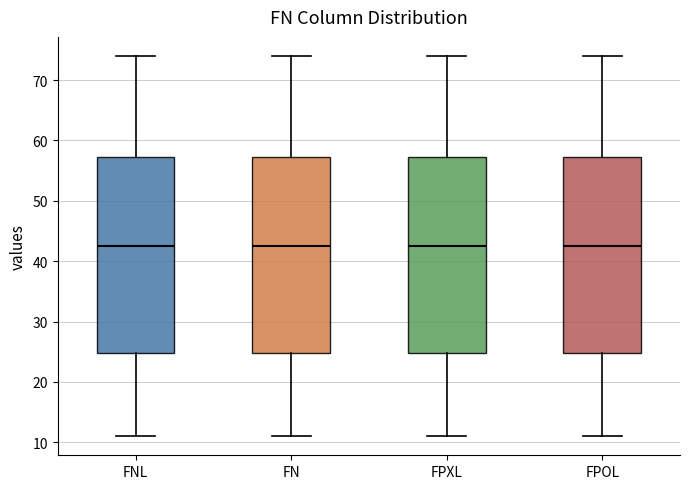

Where does the upper whisker of the box for FN end on the y-axis? The values are not printed on the chart, so give them approximately, as read against the axis.

74